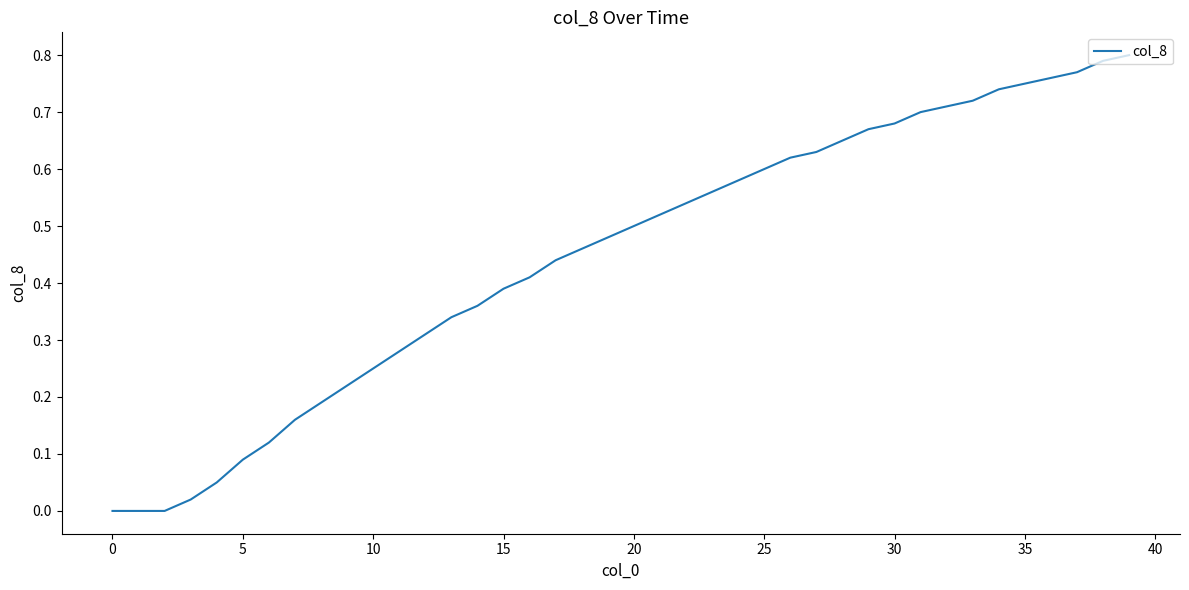

What is the label of the 29th point from the left?

28